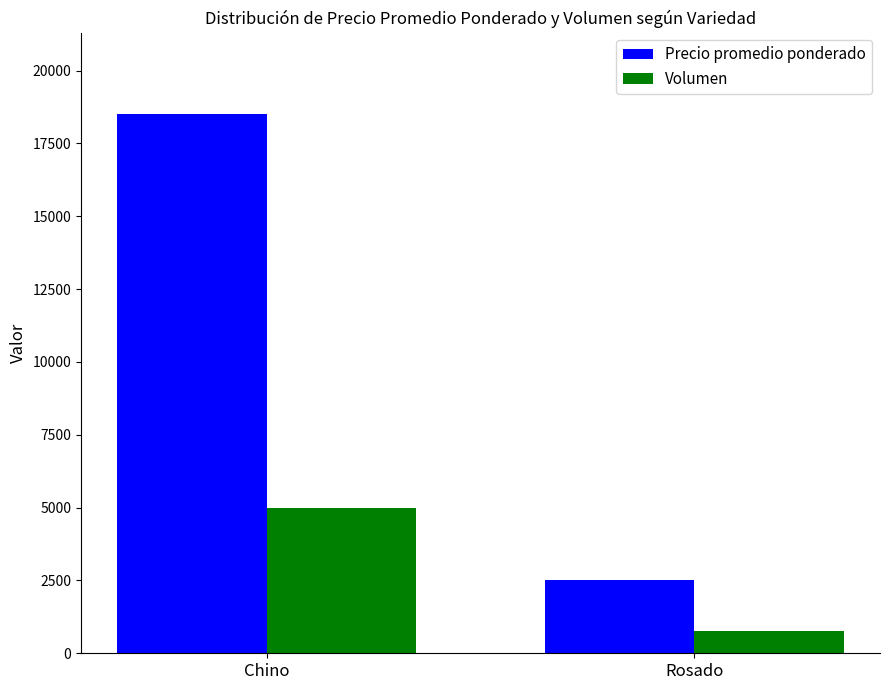

At which category is the sum across all series the highest?

Chino